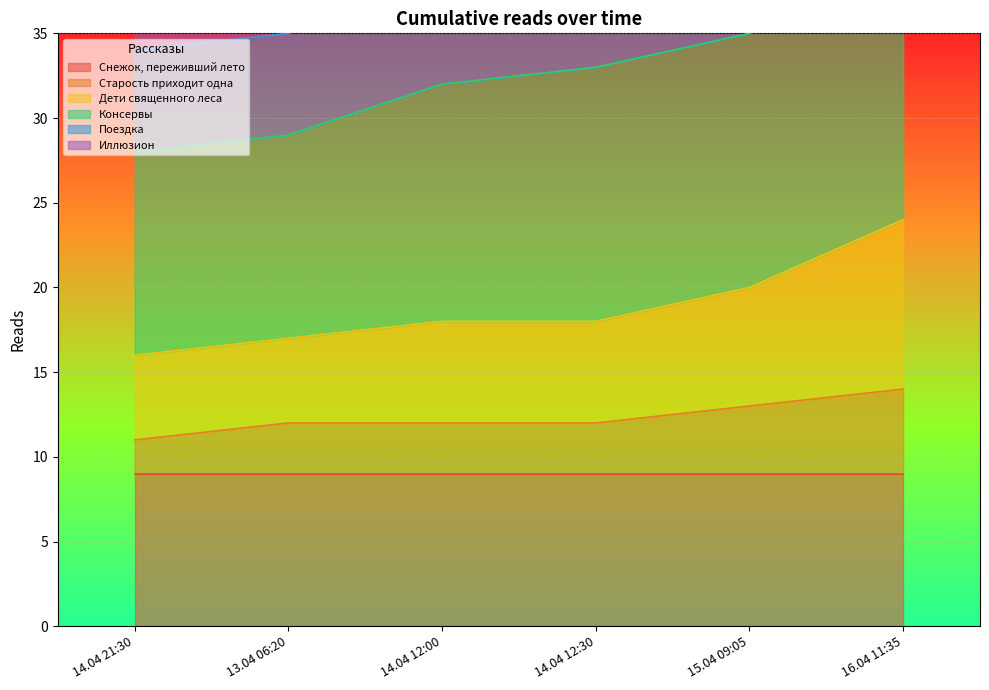

Which has a higher value, 13.04 06:20 or 14.04 21:30?

13.04 06:20